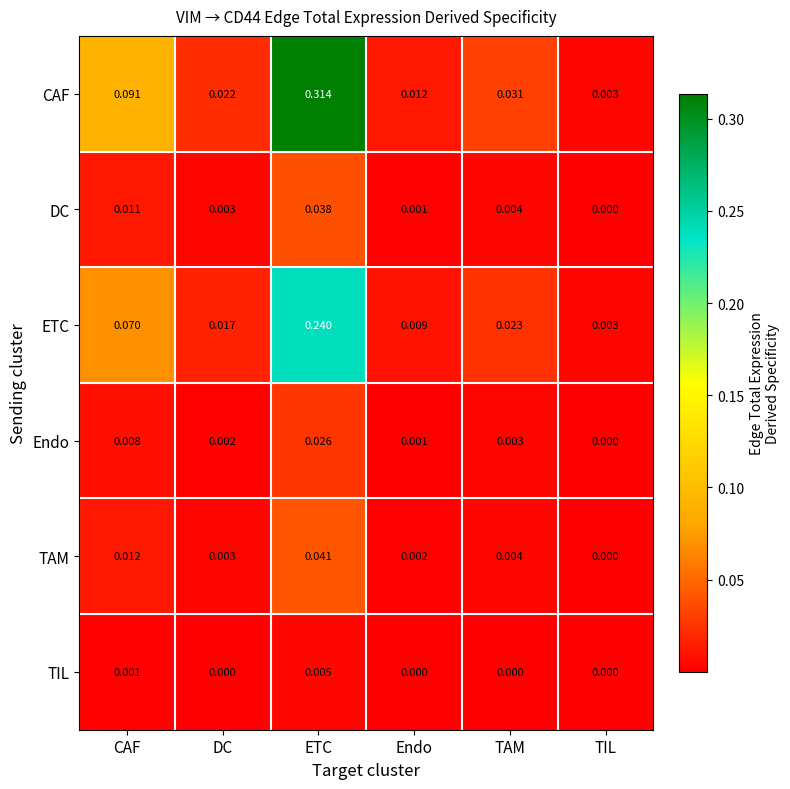

Is the value of TIL at ETC greater than the value of ETC at ETC?

No